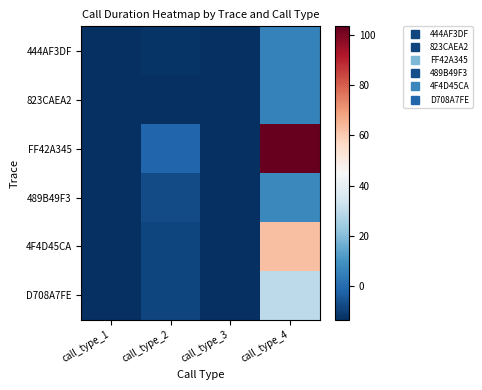

Which series has the largest total across all categories?

FF42A345